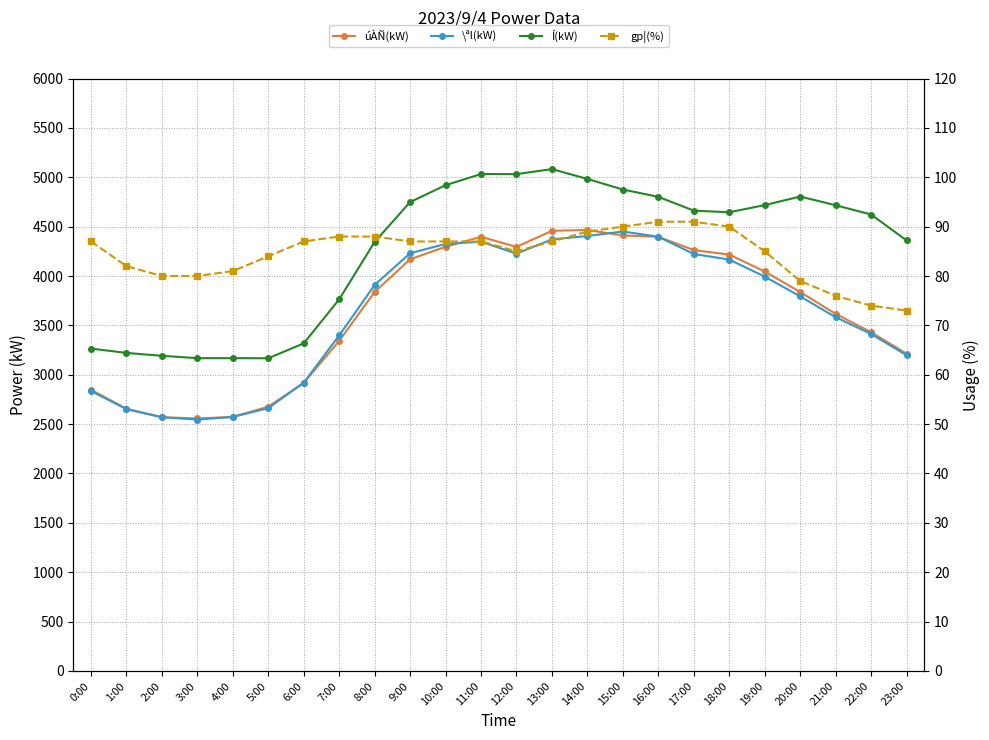

What is the difference between the maximum and minimum values in the gp¦(%) series?

18